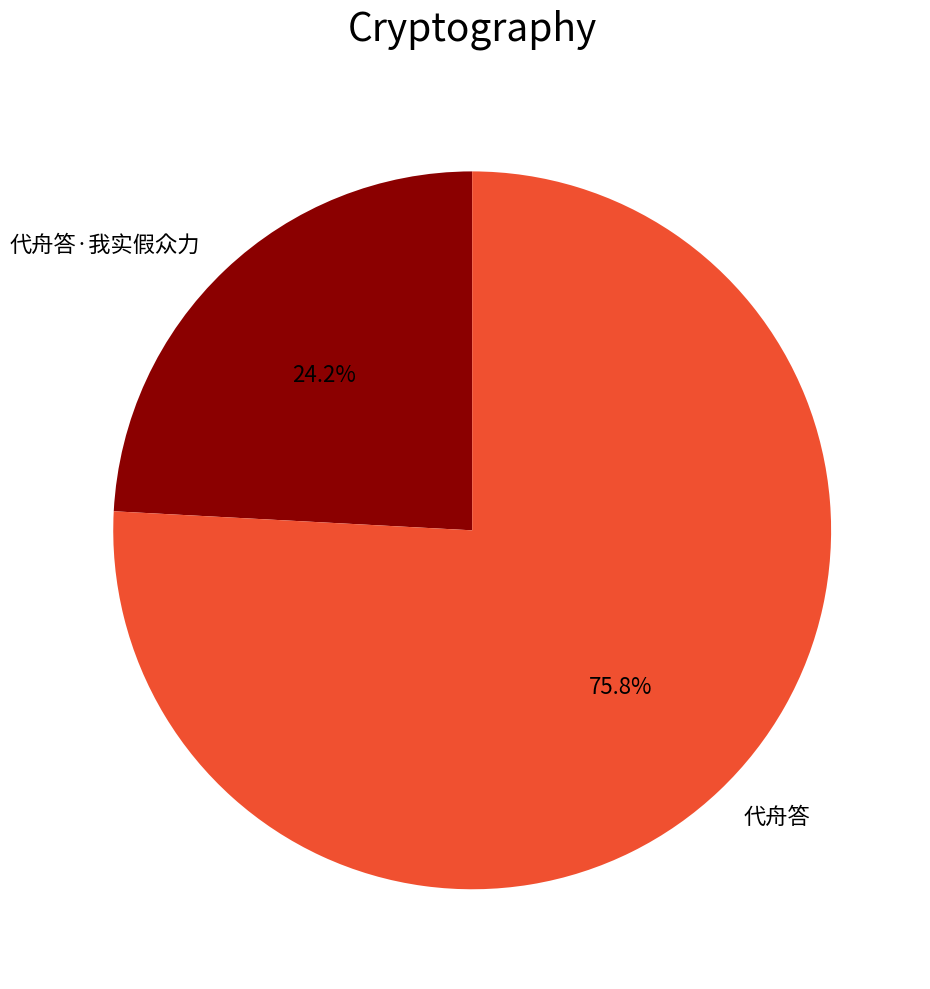

To the nearest percent, what is the combined percentage of 代舟答 and 代舟答·我实假众力?

100%